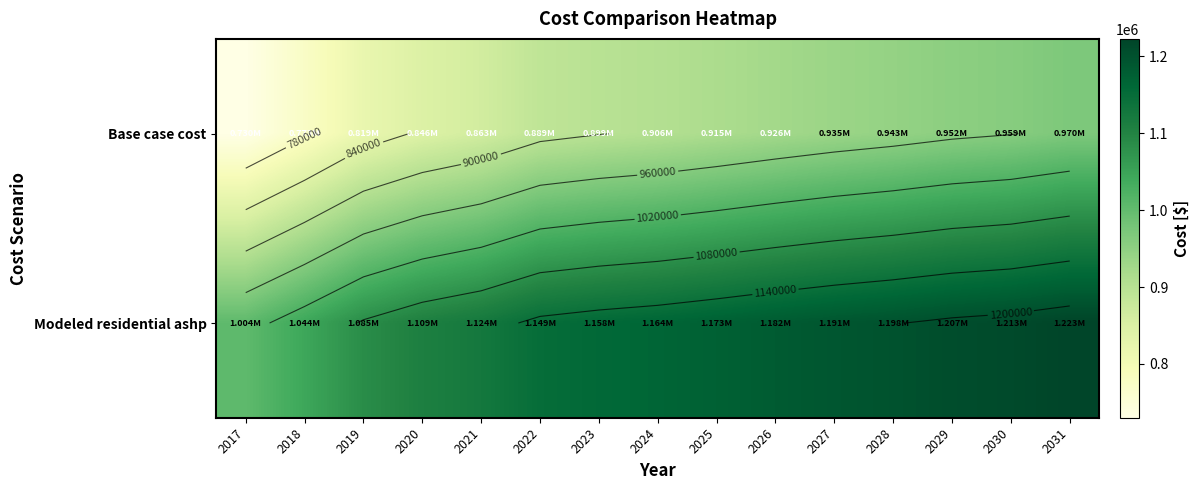

Rank the series by their maximum value, from lowest to highest.

Base case cost, Modeled residential ashp